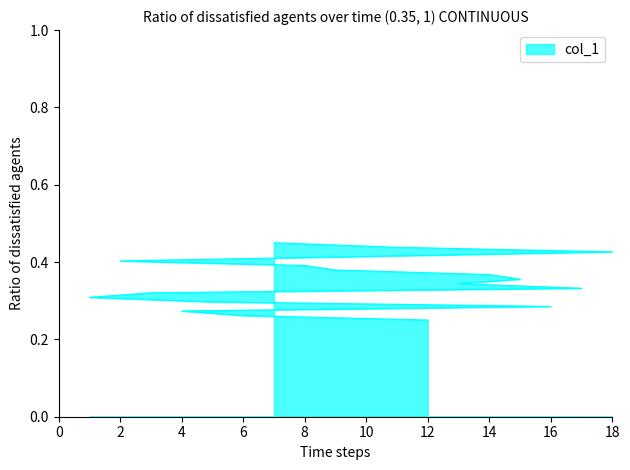

What position from the left is 17?

8